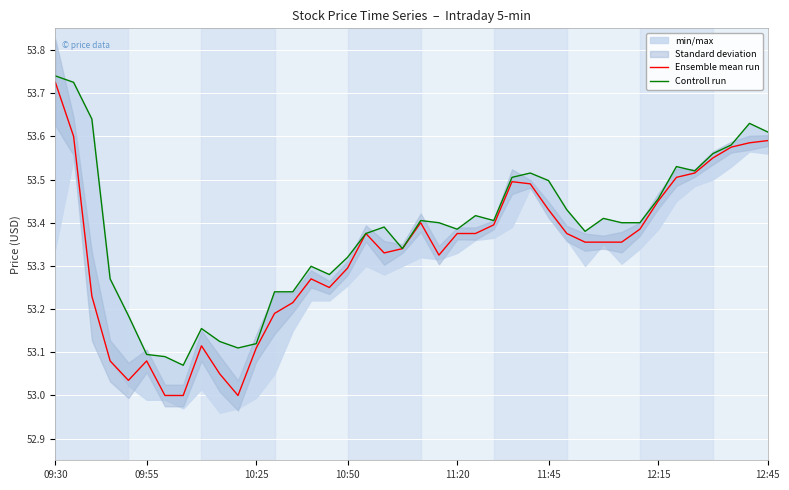

At 19, list the series in order from smallest to largest.

Ensemble mean run, Controll run